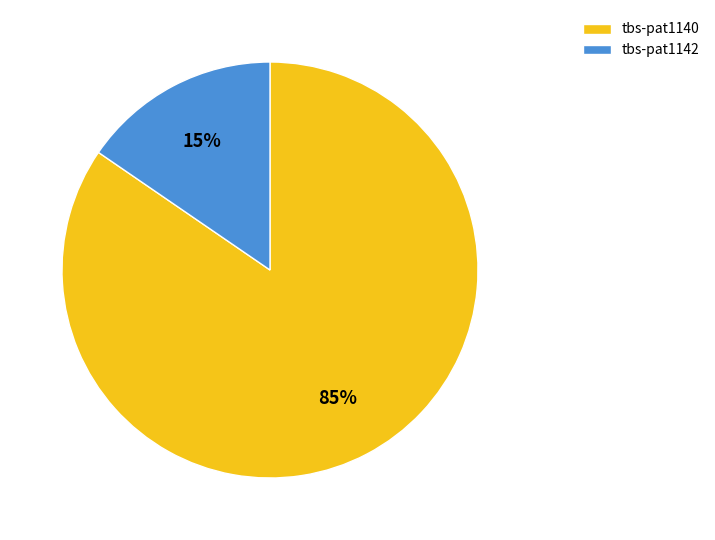

Does tbs-pat1140 represent more than half of the total?

Yes